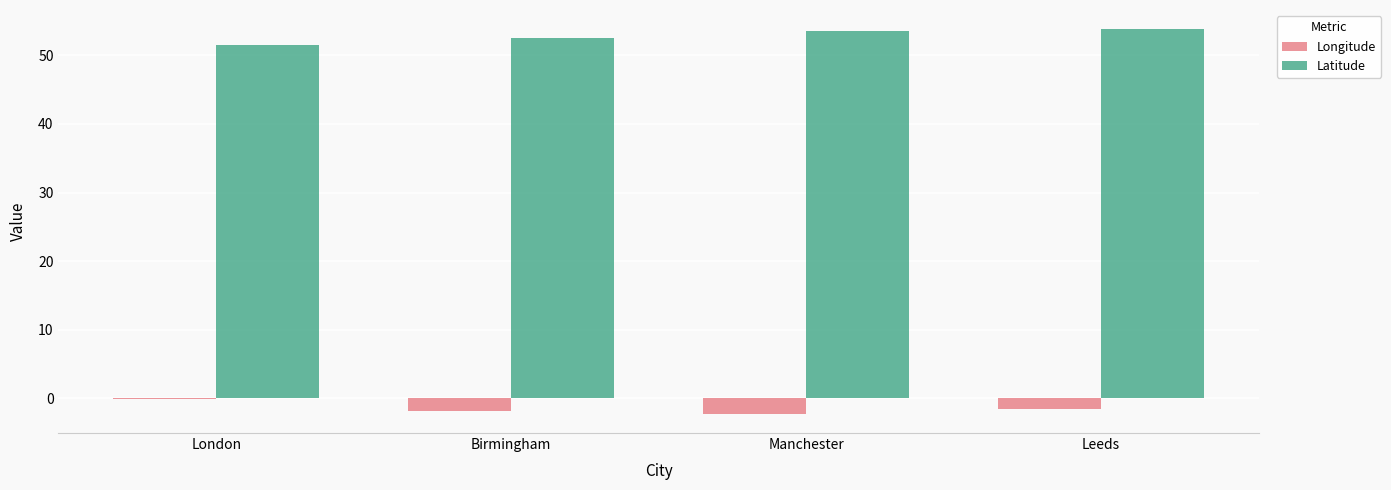

What value does the Longitude series have at Birmingham?

-1.9